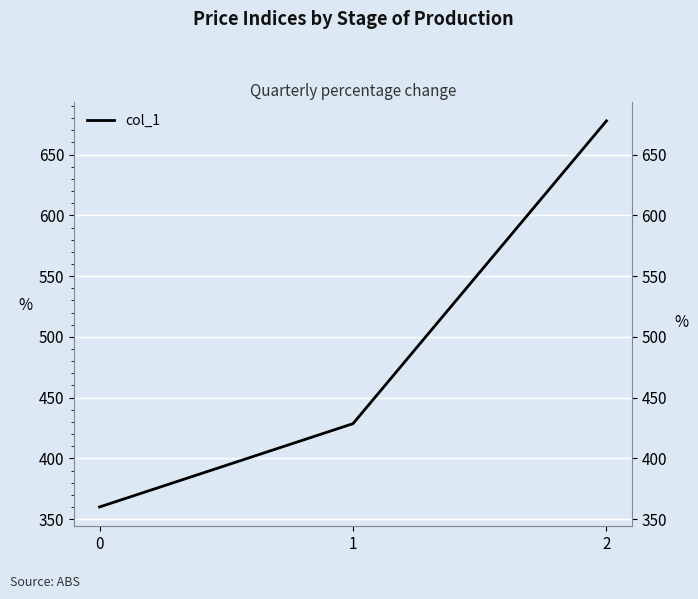

Where is the data nearest to the value 518?

1